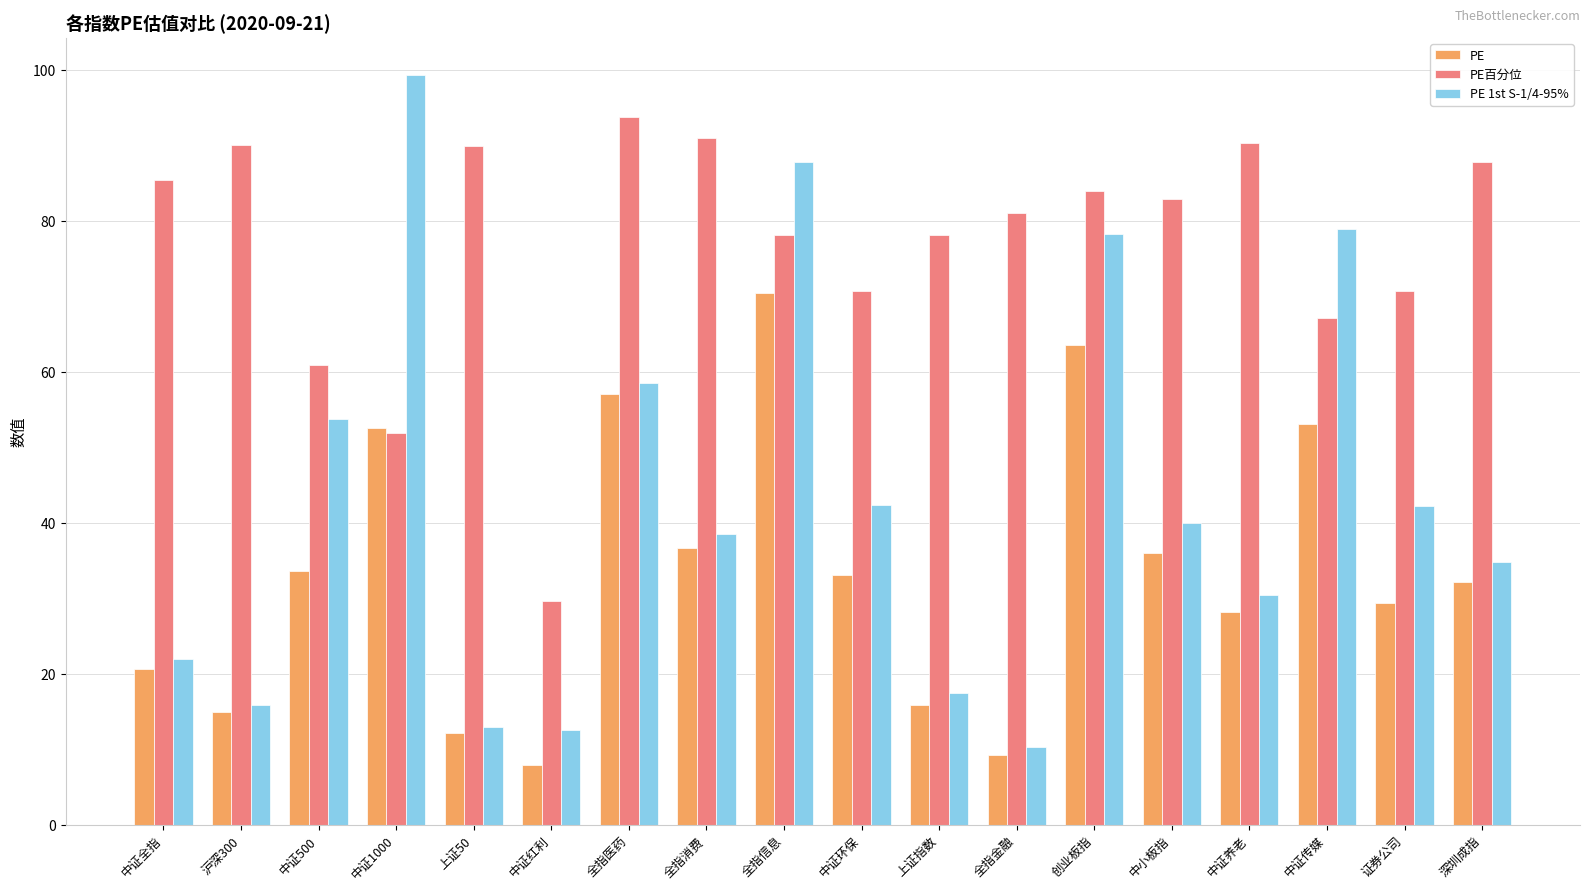

What position from the right is 中证500?

16